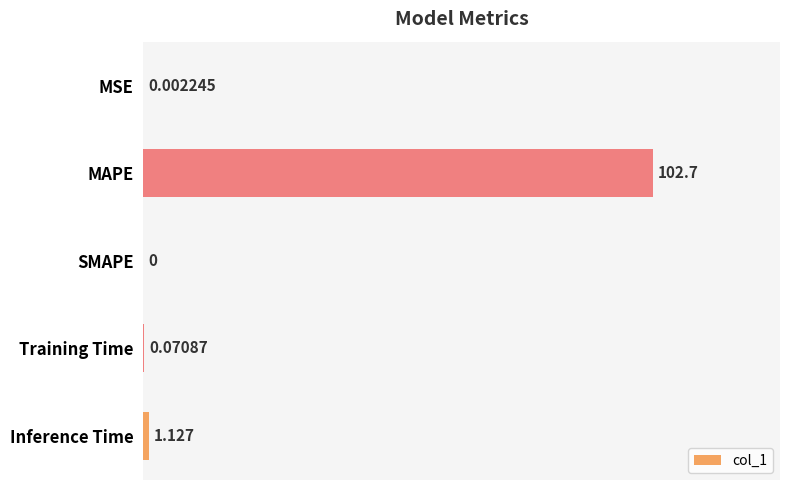

Which label corresponds to the largest value in the chart?

MAPE